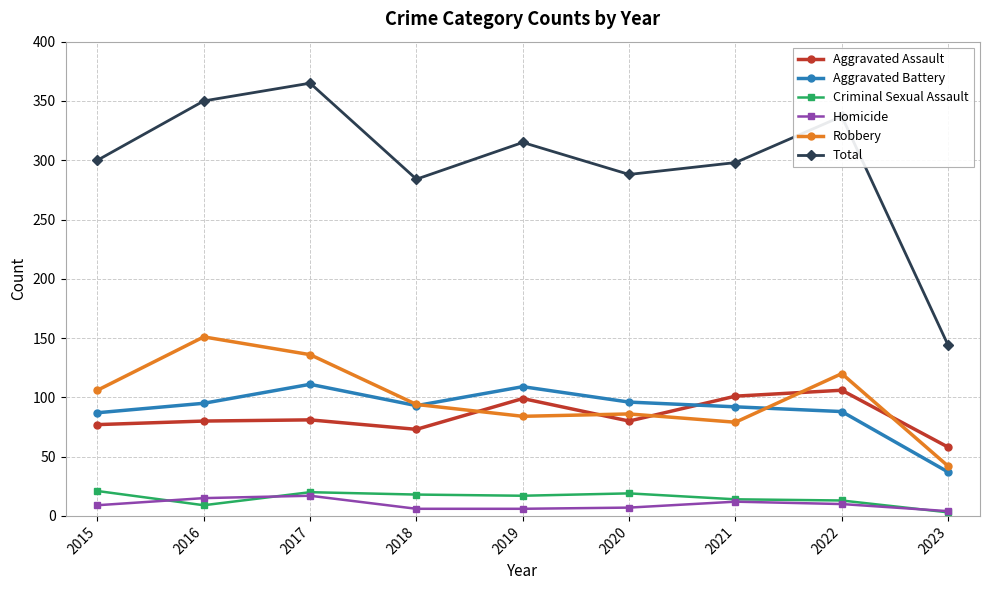

The Aggravated Battery series shows 37 at 2023. True or false?

True